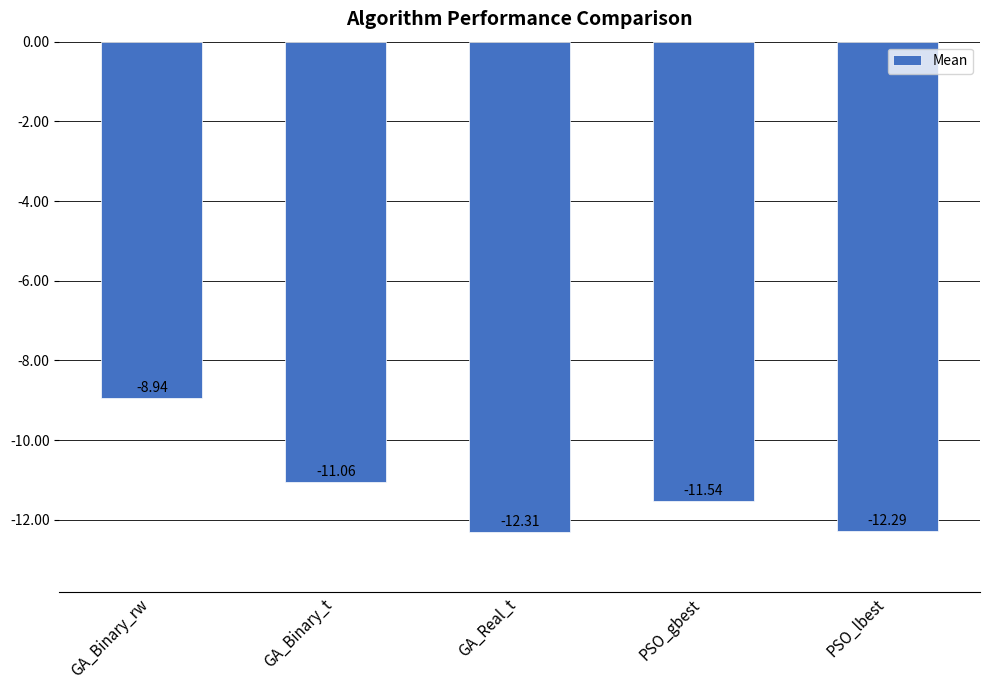

What is the maximum value shown in the chart?

-8.9